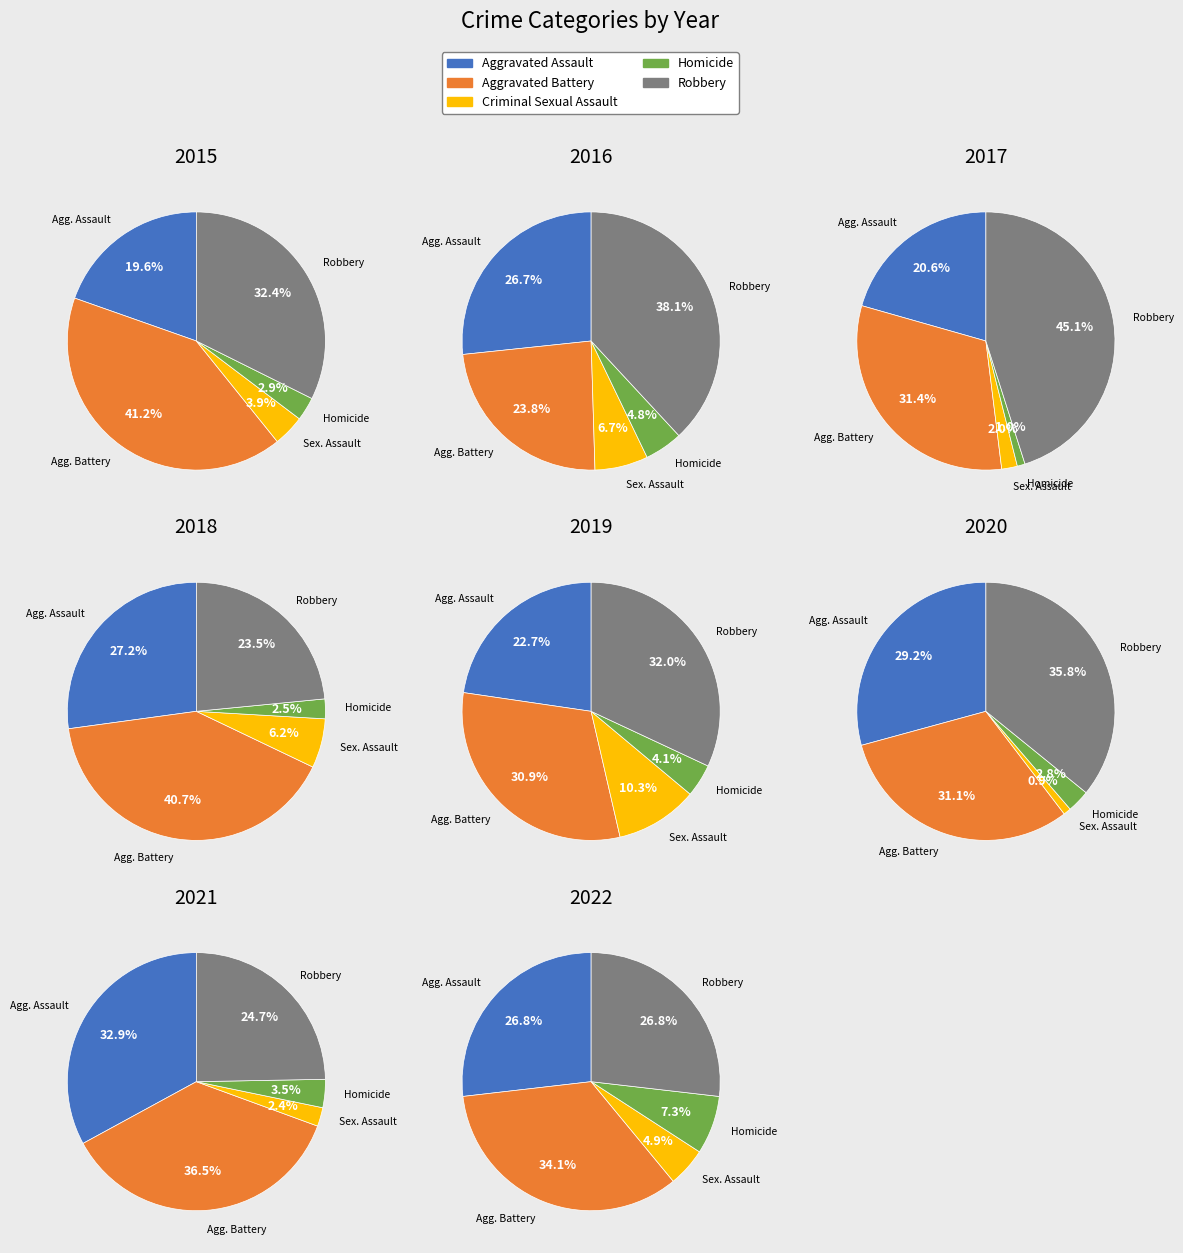

Does 1 account for over 50% of the chart?

No